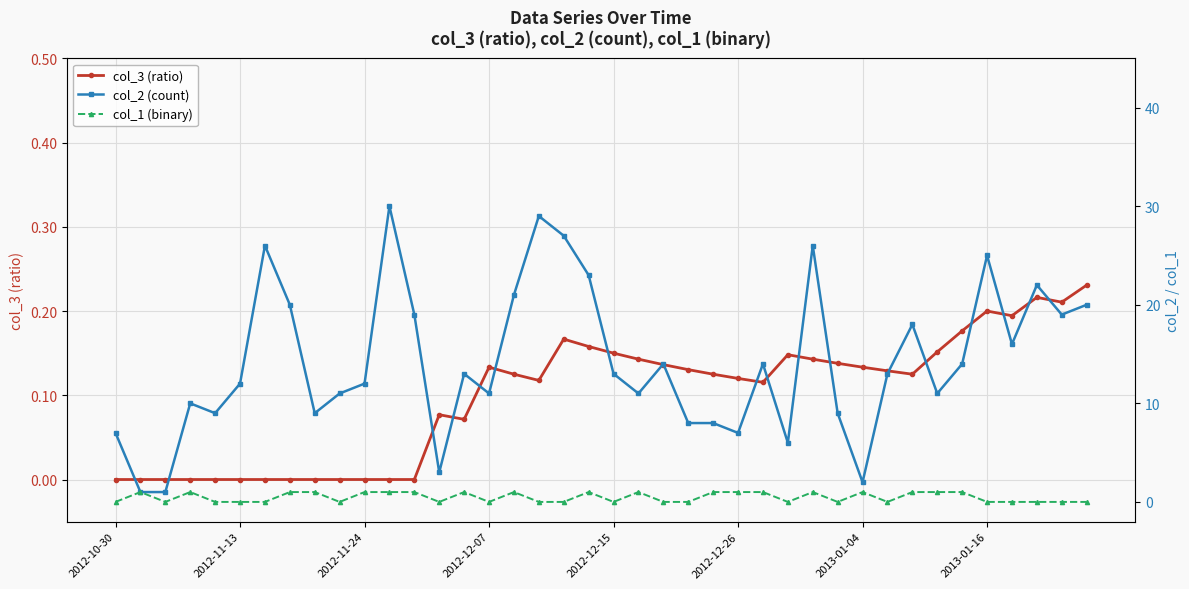

Is the value of col_3 (ratio) at 38 greater than the value of col_2 (count) at 8?

No